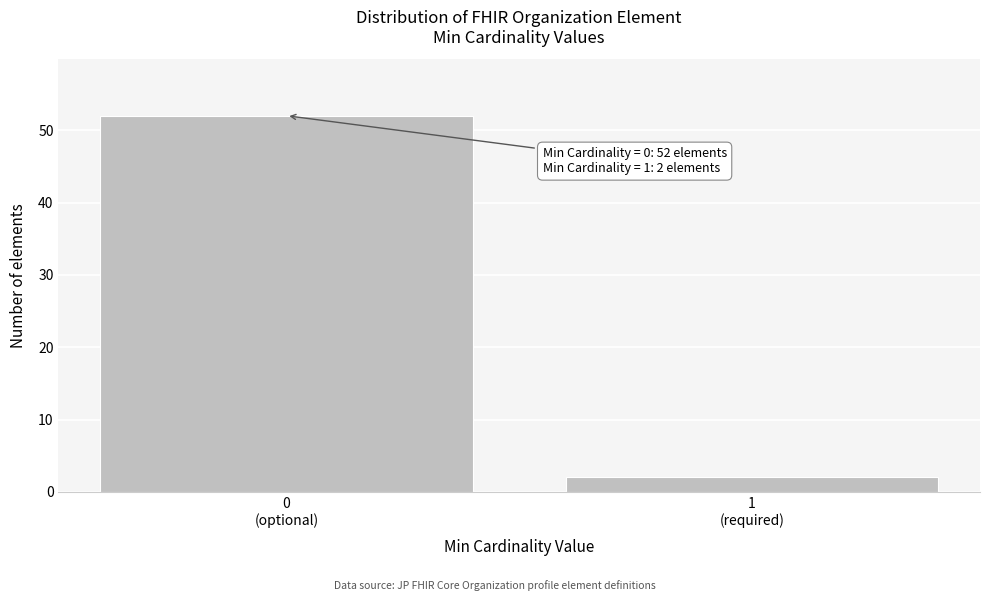

Reading left to right, extract all data points from this chart.

52	2